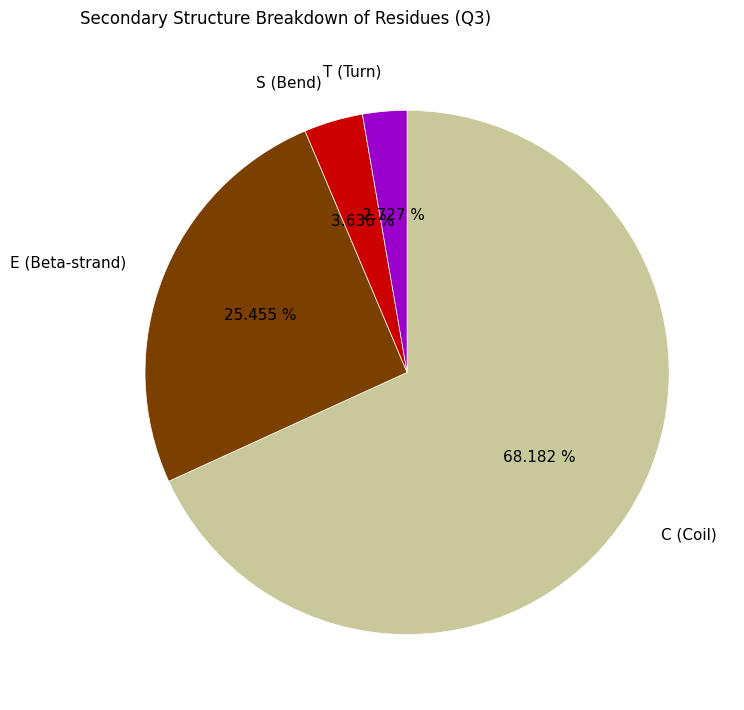

Does T represent more than half of the total?

No